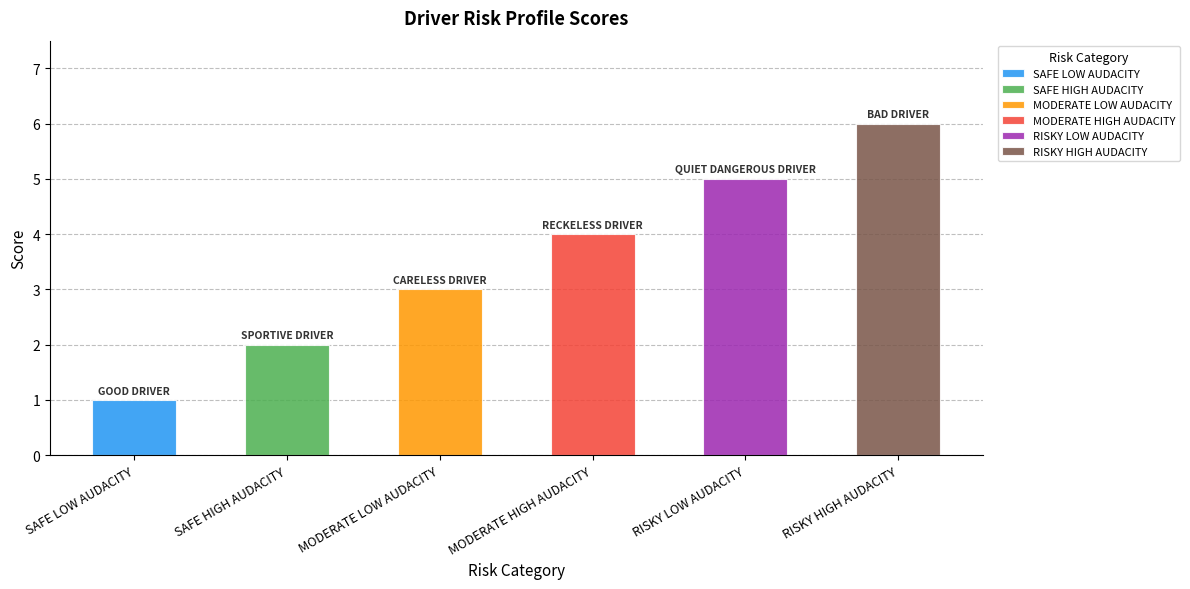

Reading right to left, what are all the values shown in this chart?

RISKY HIGH AUDACITY=6	RISKY LOW AUDACITY=5	MODERATE HIGH AUDACITY=4	MODERATE LOW AUDACITY=3	SAFE HIGH AUDACITY=2	SAFE LOW AUDACITY=1